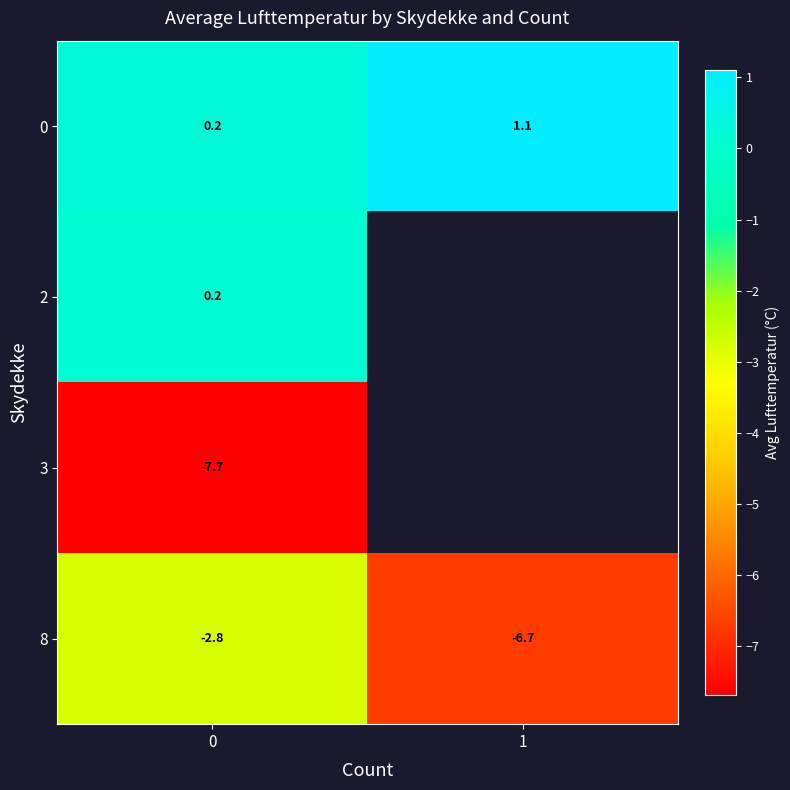

Count the number of categories in the chart.

2